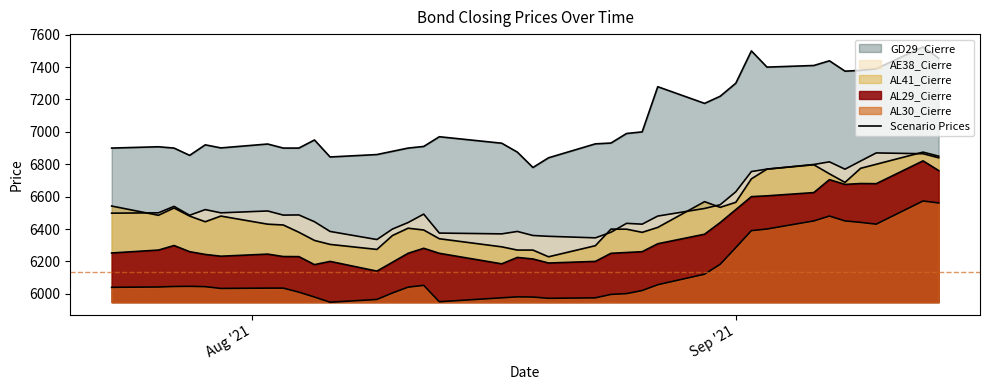

Reading left to right, extract all data points from this chart.

AL29_Cierre: 6252.0	6270.0	6298.0	6260.0	6243.0	6232.0	6245.0	6230.0	6229.5	6180.0	6200.0	6140.0	6195.0	6250.0	6281.0	6250.0	6185.0	6224.5	6215.0	6190.0	6200.0	6250.0	6255.0	6260.0	6309.0	6368.0	6440.0	6520.0	6600.0	6605.0	6625.0	6705.0	6675.5	6681.0	6680.0	6821.0	6761.0
AL30_Cierre: 6040.0	6042.0	6045.0	6046.0	6044.0	6033.0	6035.0	6035.0	6010.0	5980.0	5948.0	5965.0	6005.0	6041.0	6052.0	5951.0	5975.0	5981.0	5980.0	5972.0	5975.0	5996.0	6001.0	6020.0	6056.0	6121.0	6182.0	6285.0	6390.0	6400.0	6450.0	6480.0	6450.0	6441.0	6430.0	6573.0	6561.0
AE38_Cierre: 6498.0	6500.0	6540.0	6485.0	6520.0	6500.0	6511.5	6486.0	6487.0	6445.0	6385.0	6335.0	6400.0	6440.0	6492.0	6375.0	6370.0	6385.0	6360.0	6355.0	6345.5	6380.0	6435.0	6430.0	6480.0	6527.0	6550.0	6630.0	6755.0	6770.0	6798.5	6815.0	6769.5	6820.0	6870.0	6865.0	6840.0
AL41_Cierre: 6542.0	6485.0	6530.0	6480.0	6445.0	6480.0	6430.0	6425.0	6380.0	6329.5	6305.0	6274.0	6360.0	6405.0	6394.0	6340.0	6290.0	6270.0	6270.0	6228.5	6297.0	6399.5	6399.0	6379.5	6410.0	6569.0	6534.0	6565.0	6710.0	6770.0	6797.0	6741.0	6688.0	6775.0	6800.0	6875.0	6850.0
GD29_Cierre: 6900.0	6908.0	6900.0	6855.0	6920.0	6901.0	6925.0	6900.0	6900.0	6950.0	6845.0	6860.0	6880.0	6900.0	6910.0	6970.0	6930.0	6875.0	6780.0	6840.0	6926.0	6931.0	6990.0	7000.0	7279.0	7176.0	7220.0	7300.5	7500.0	7400.0	7410.0	7439.0	7375.0	7380.0	7390.0	7525.0	7455.0